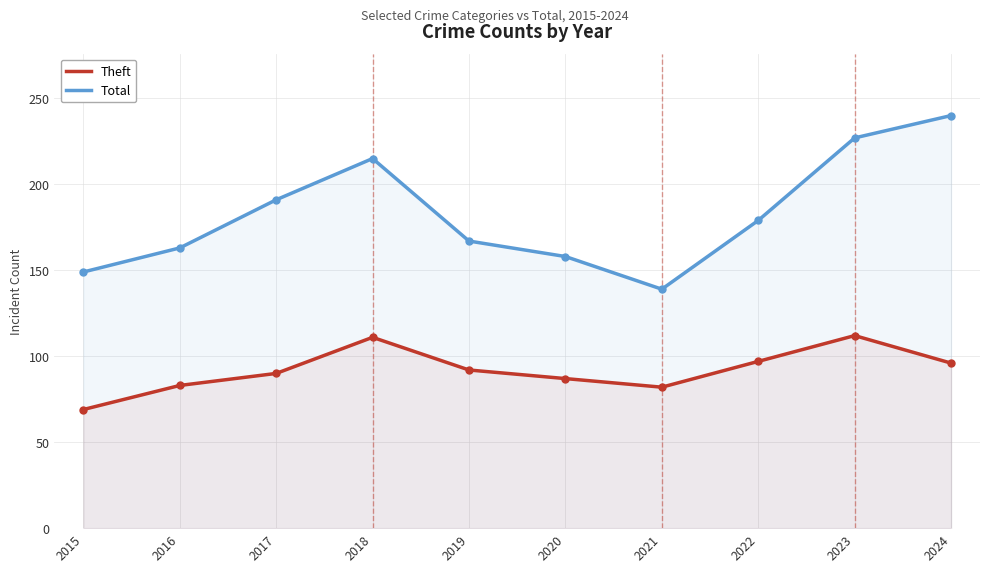

Reading left to right, what are all the values shown in this chart?

Theft: 69	83	90	111	92	87	82	97	112	96
Total: 149	163	191	215	167	158	139	179	227	240